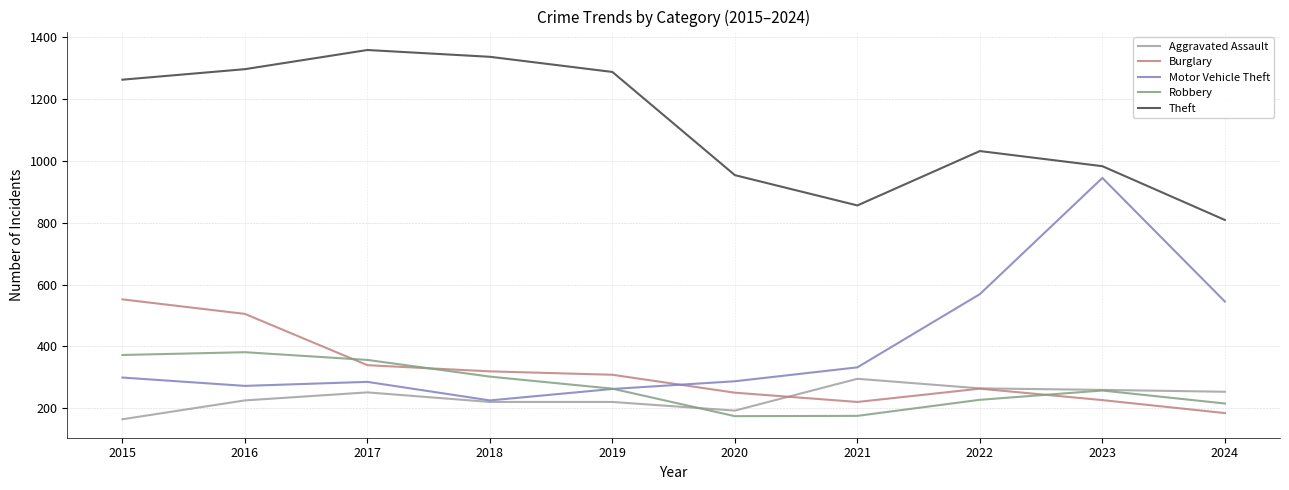

Is it true that Burglary equals 250 at 2020?

True